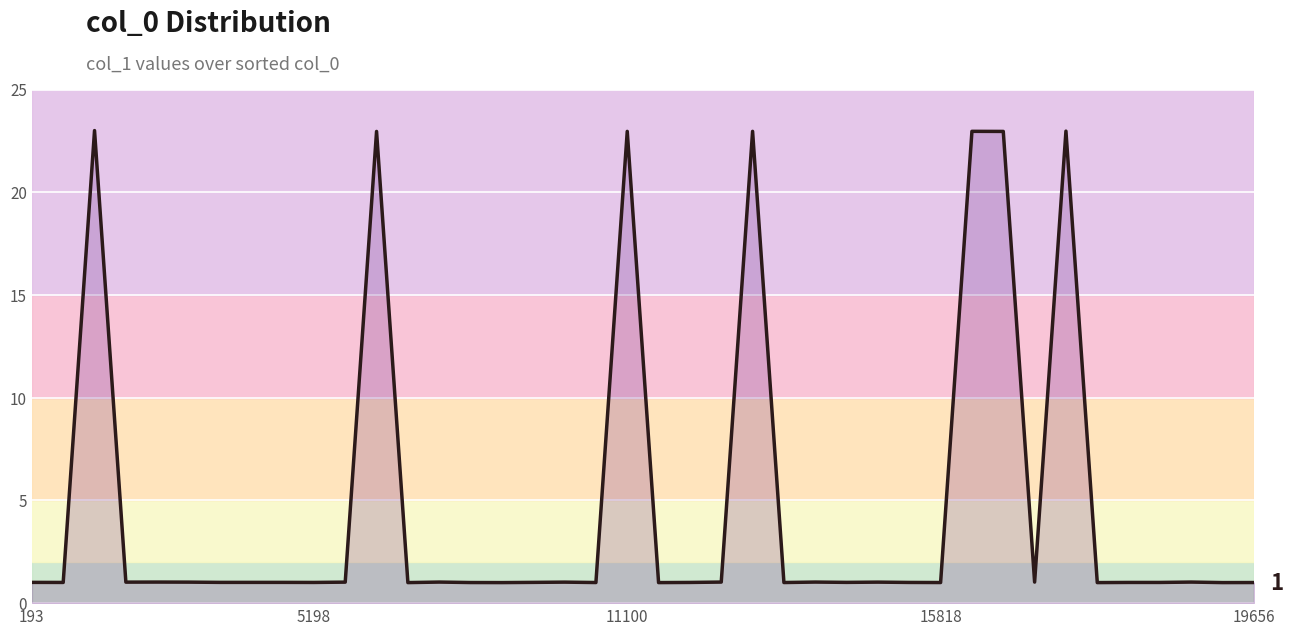

What is the maximum value shown in the chart?

23.0